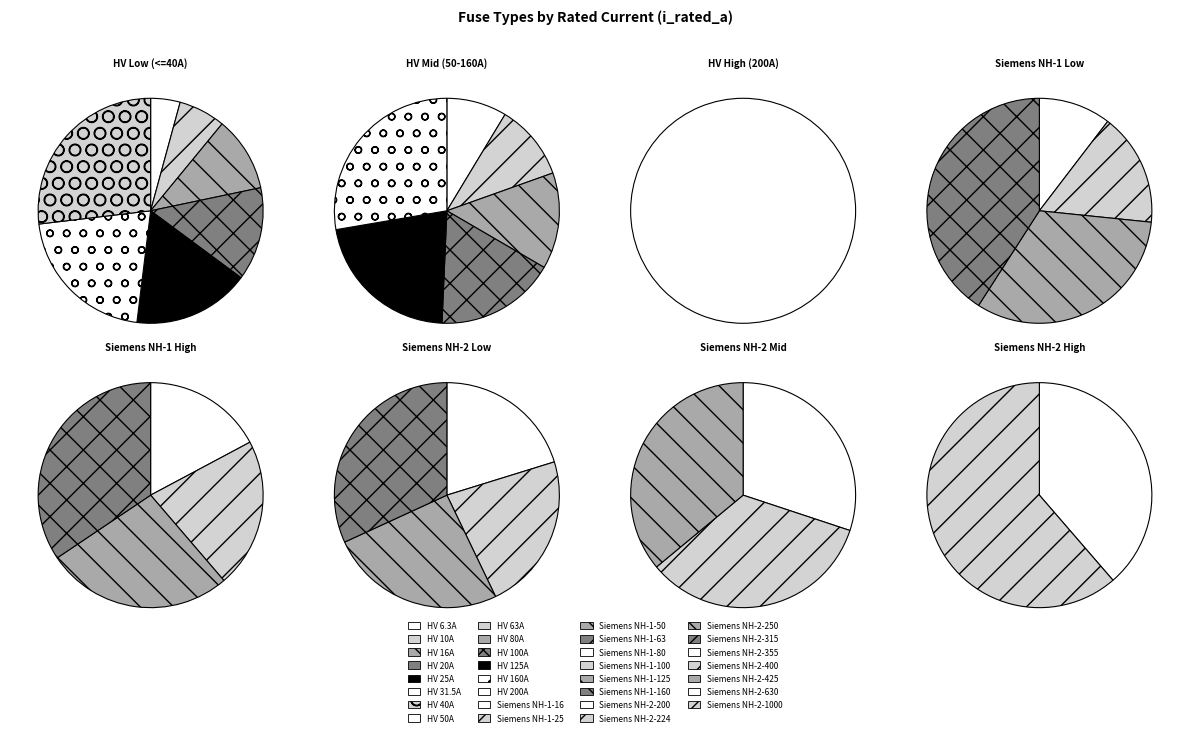

Is there any slice that represents more than half of the pie?

No